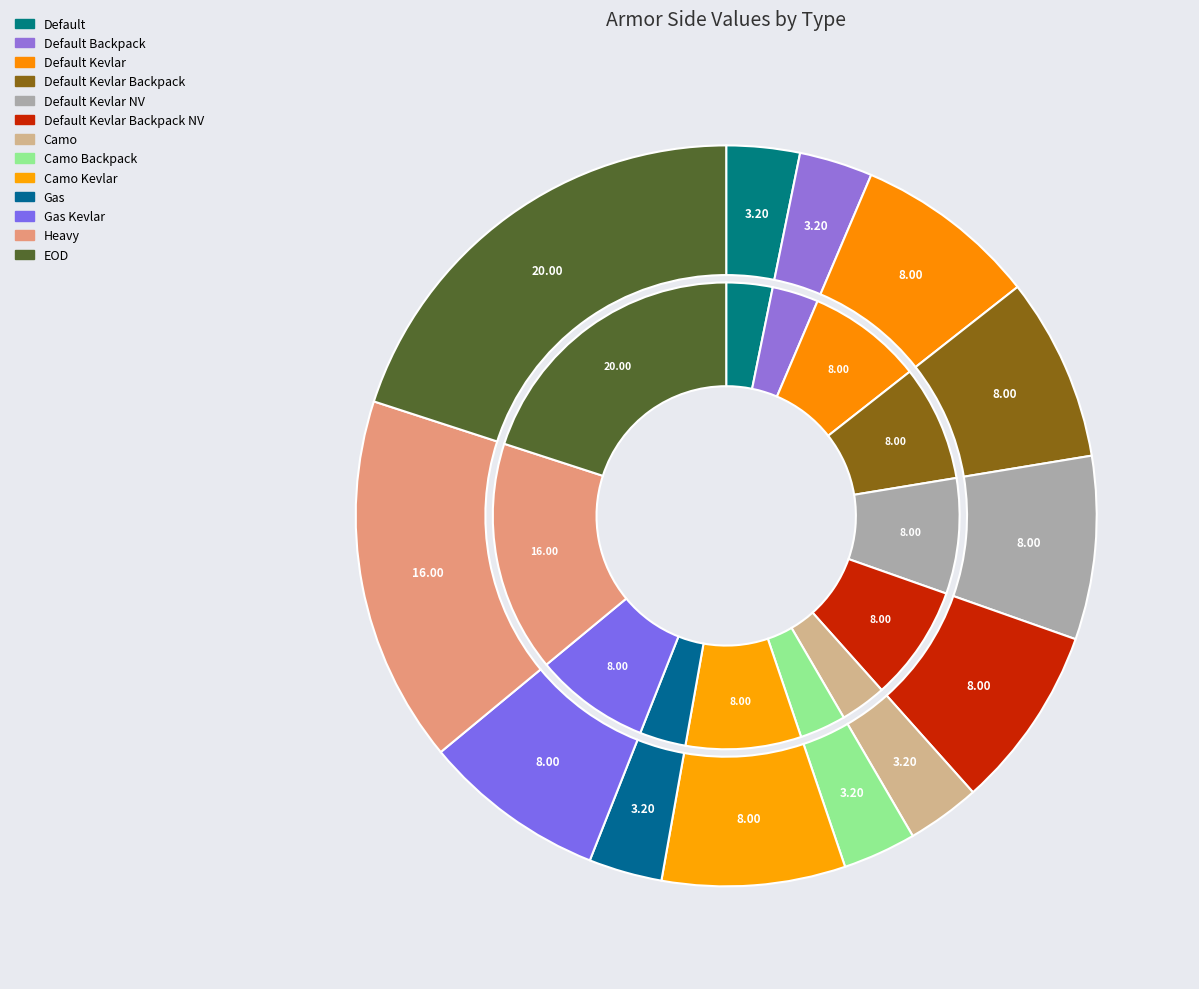

How many segments does this pie chart have?

13